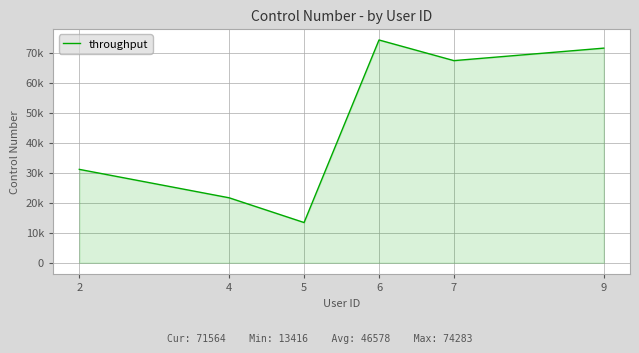

Between 9 and 5, which is larger?

9